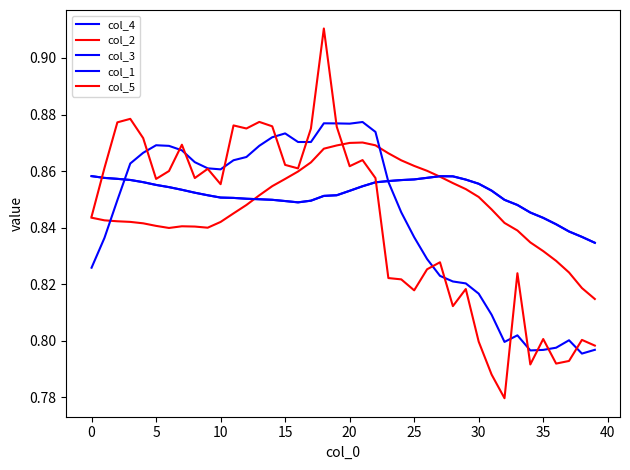

Which series ends up on top after the final intersection of col_3 and col_1?

col_3